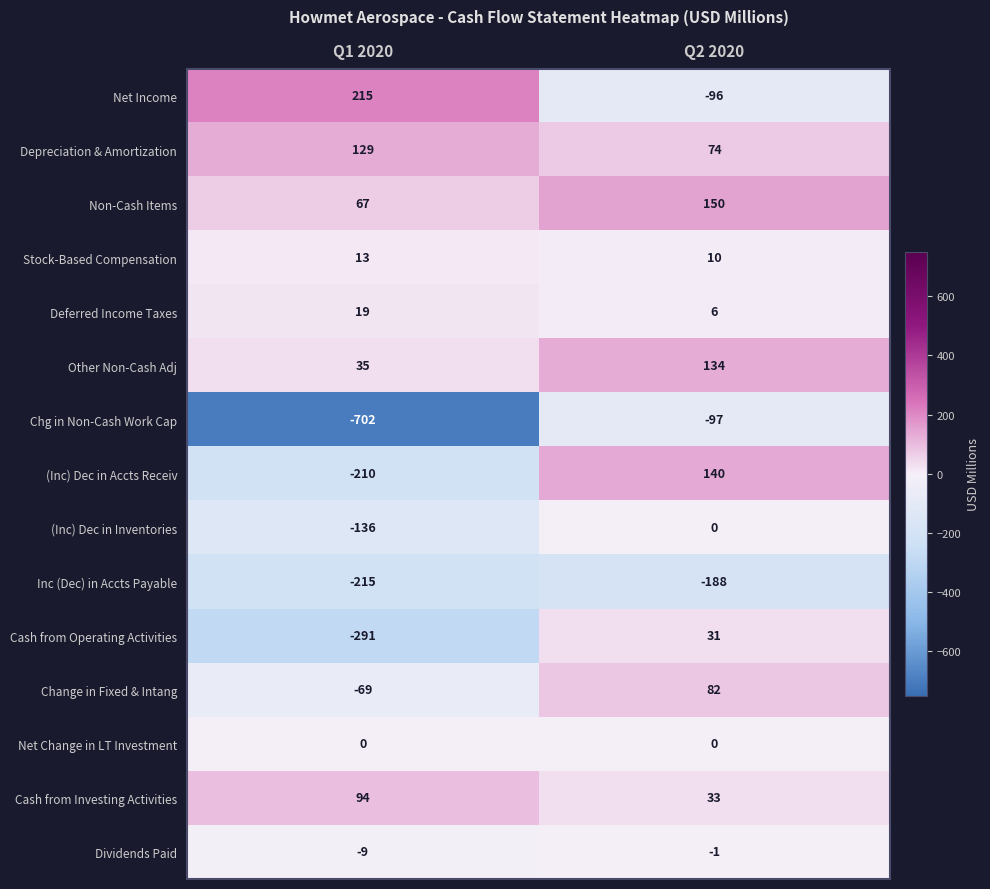

The value of Chg in Non-Cash Work Cap at Q1 2020 is -702. True or false?

True